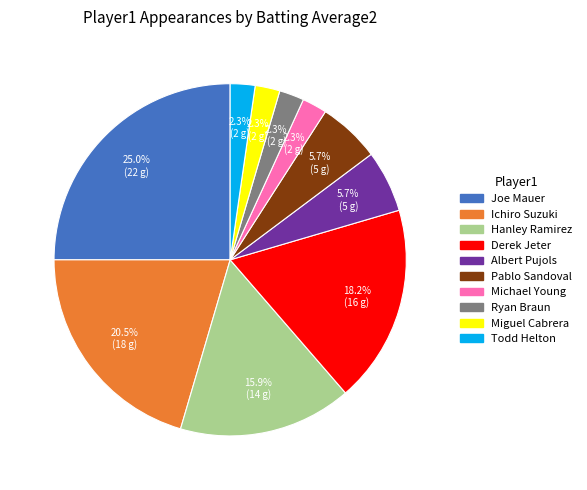

To the nearest percent, what percentage of the pie is Pablo Sandoval?

6%